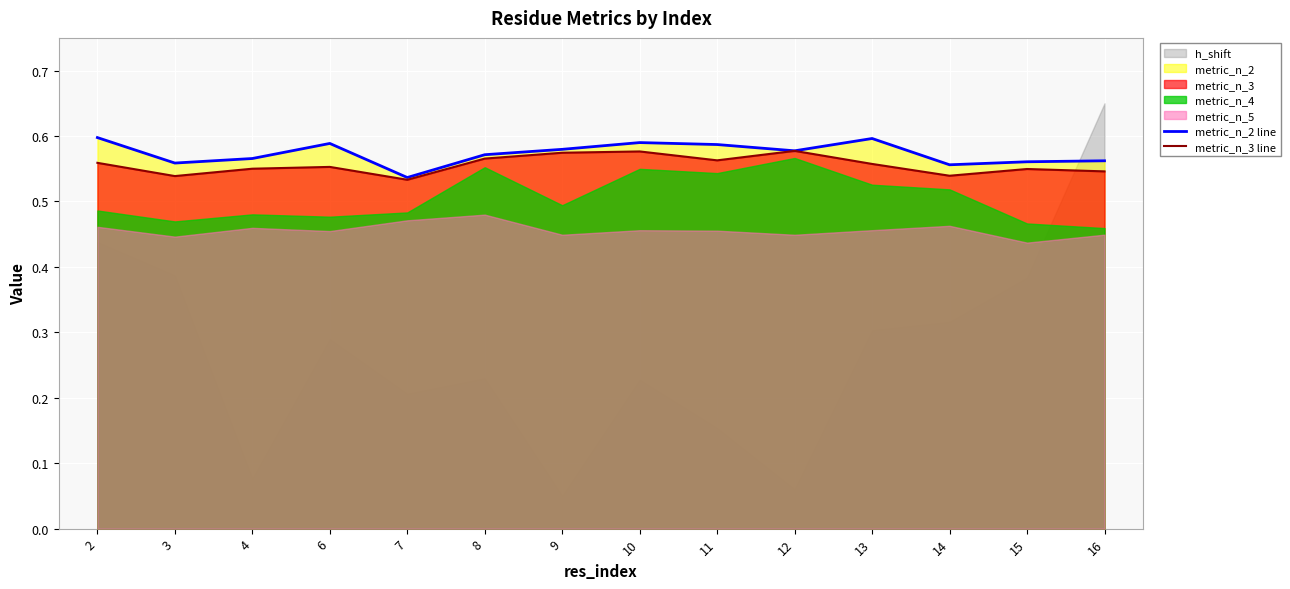

True or false: metric_n_2 line and metric_n_3 line cross at least once.

False